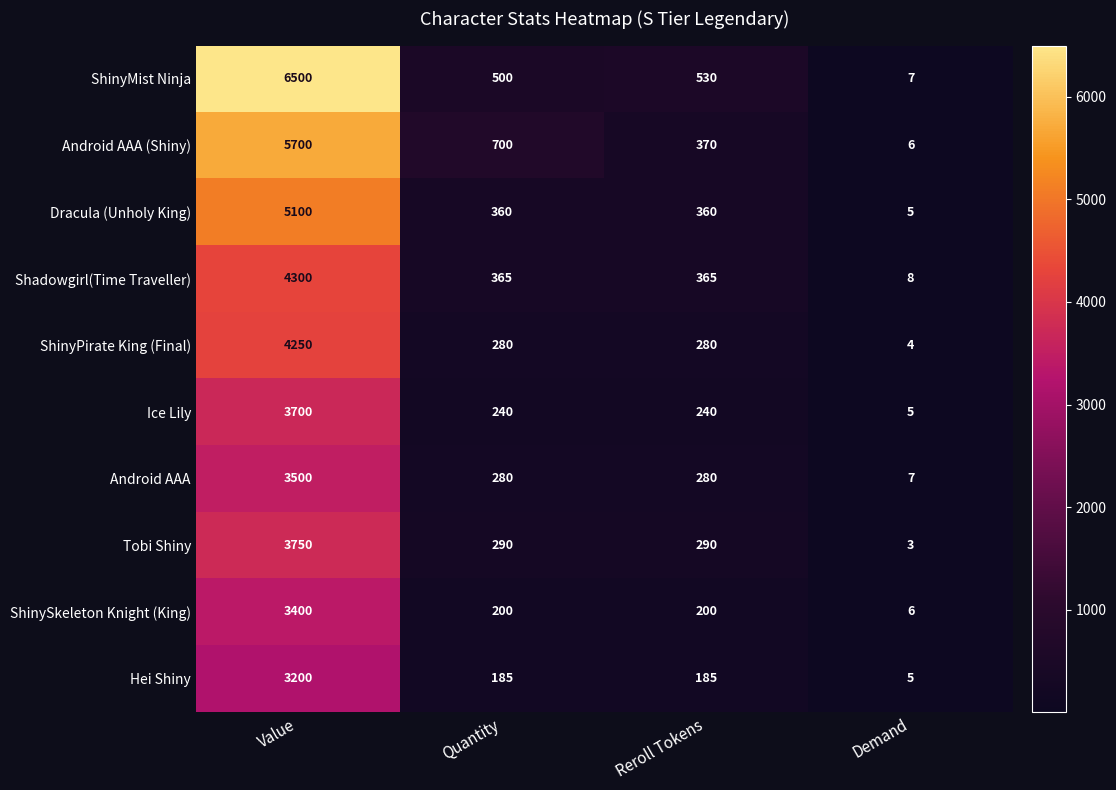

What is the spread (max minus min) of values at Quantity?

515